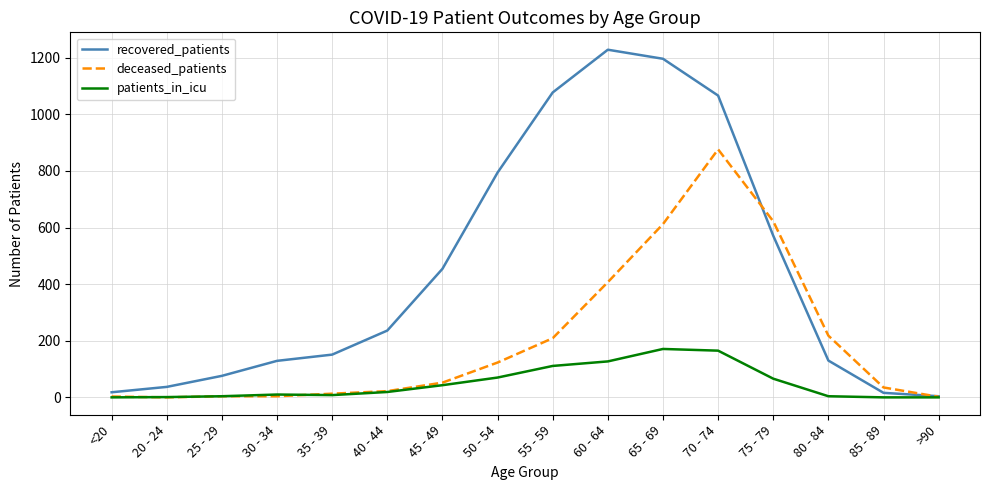

At which category is the sum across all series the highest?

70 - 74